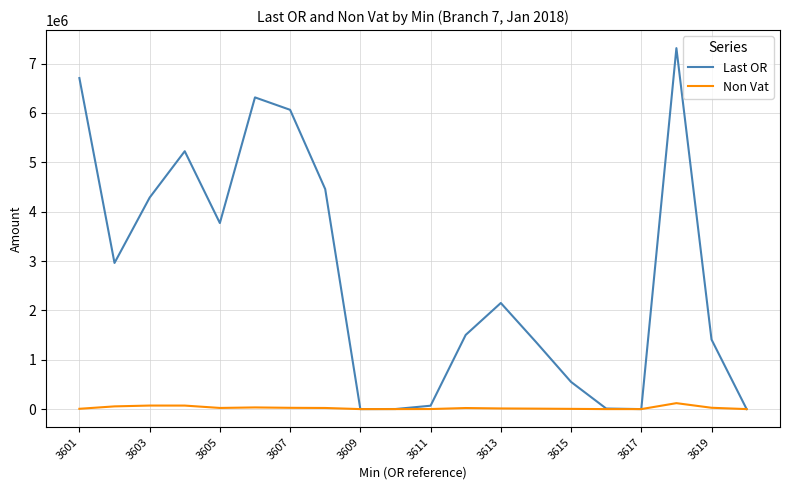

Which series has the largest range (max minus min)?

Last OR